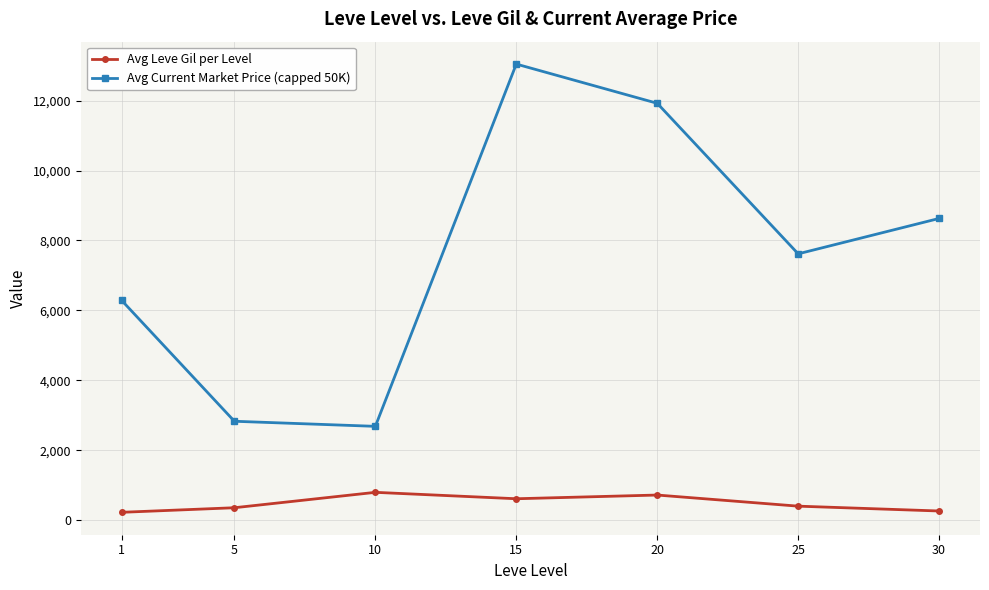

List the series in order of their overall mean, highest first.

Avg Current Market Price (capped 50K), Avg Leve Gil per Level